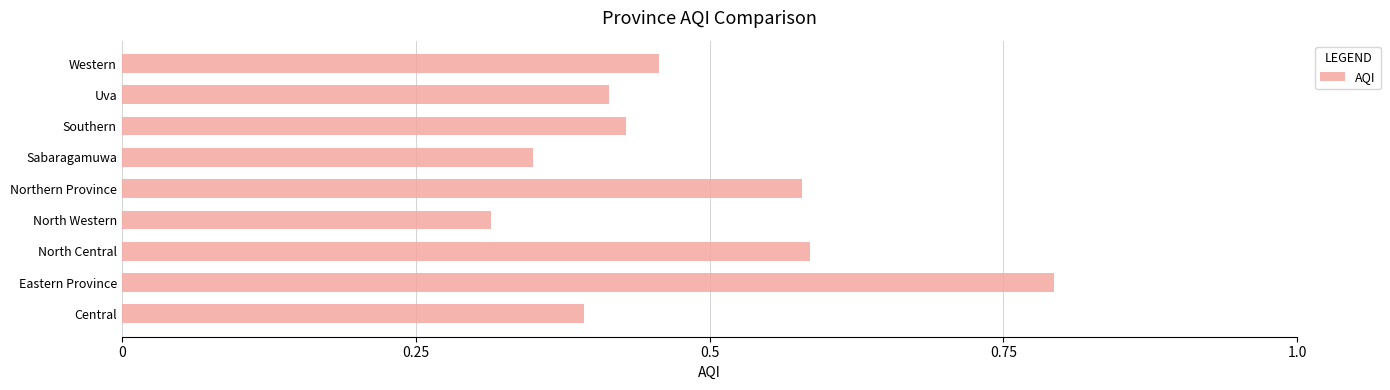

Are the bars horizontal?

Yes